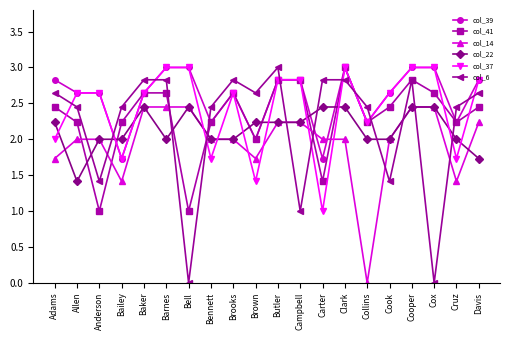

The value of col_6 at Cooper is 4.2. True or false?

False